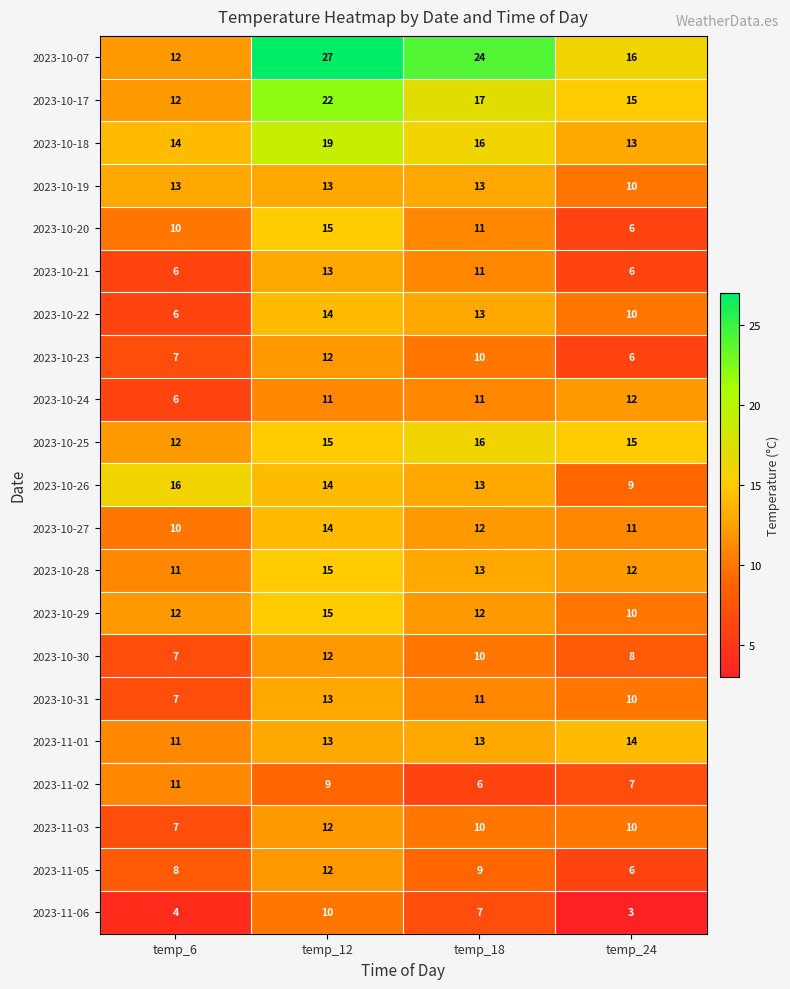

What is the difference between the maximum and minimum values in the 2023-10-20 series?

9